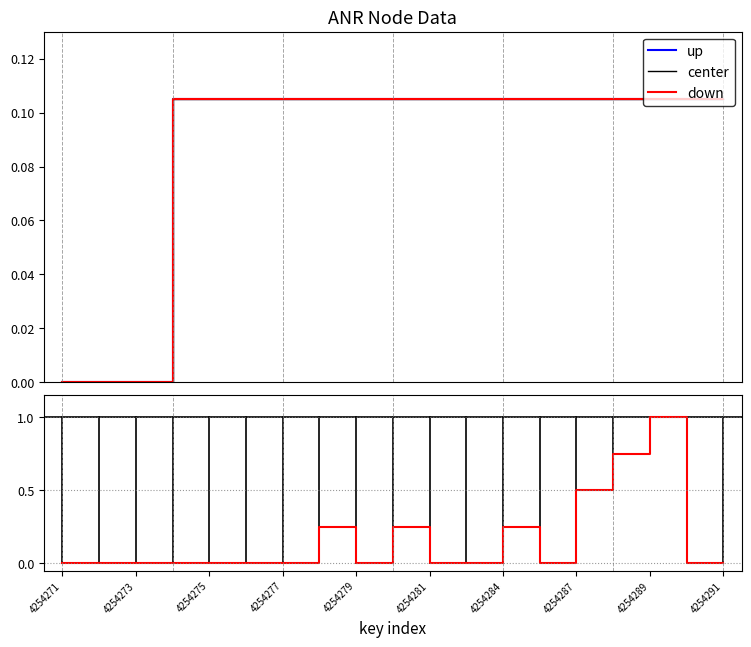

What is the label of the 13th point from the right?

4254277